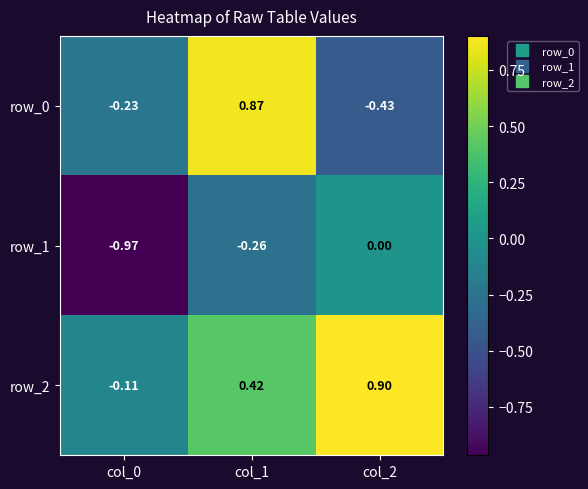

How many values in row_0 are above zero?

1